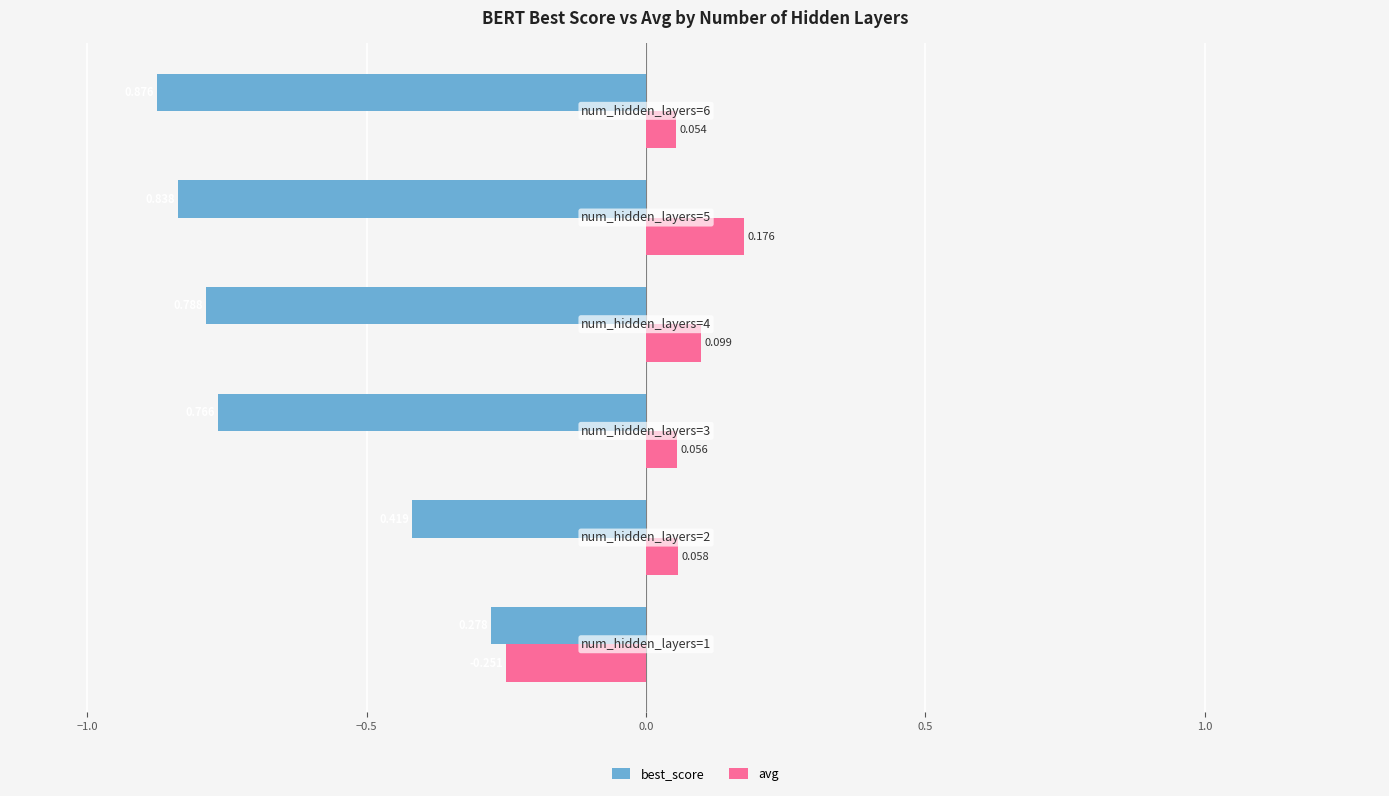

Which series has the largest total across all categories?

avg